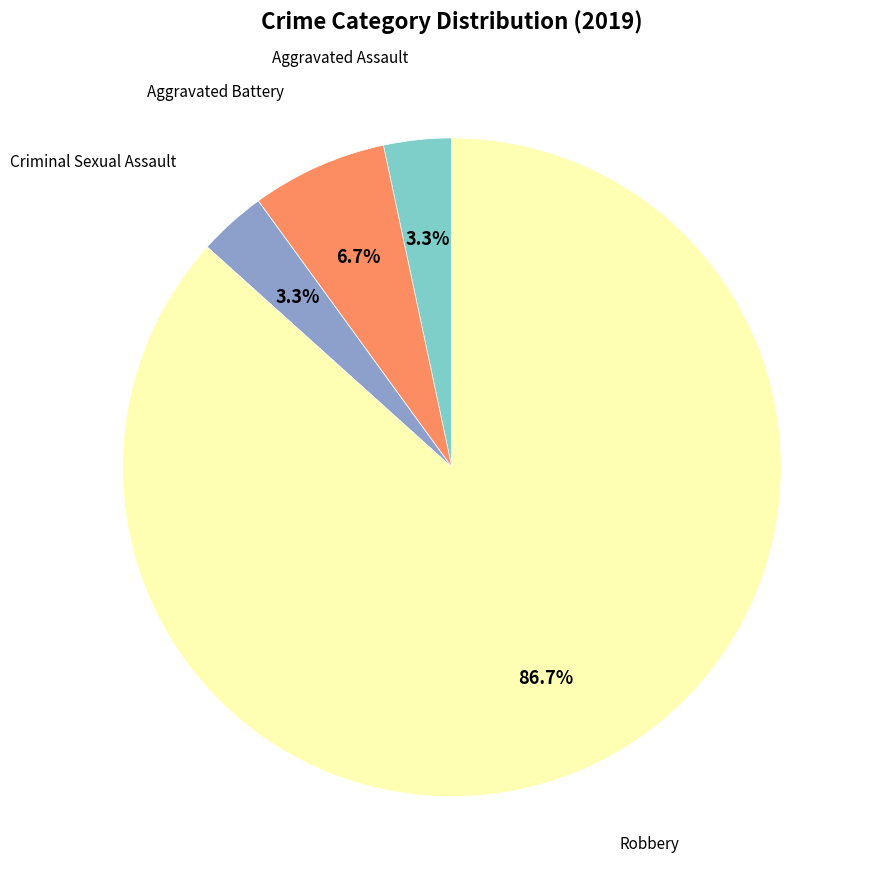

Is there any slice that represents more than half of the pie?

Yes